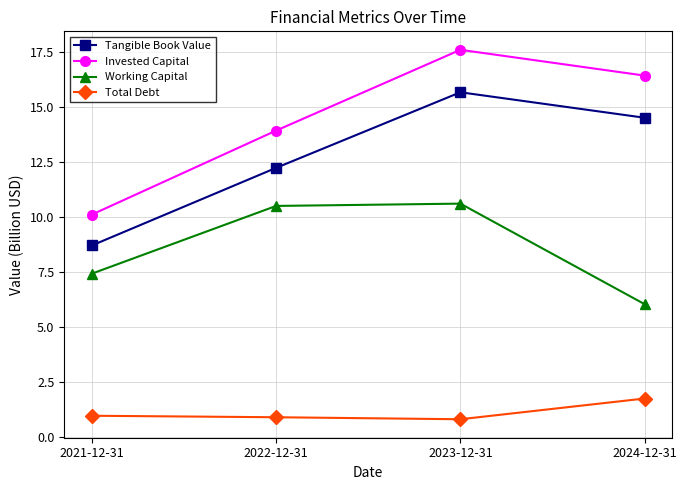

How many interior local peaks does the Tangible Book Value series have?

1